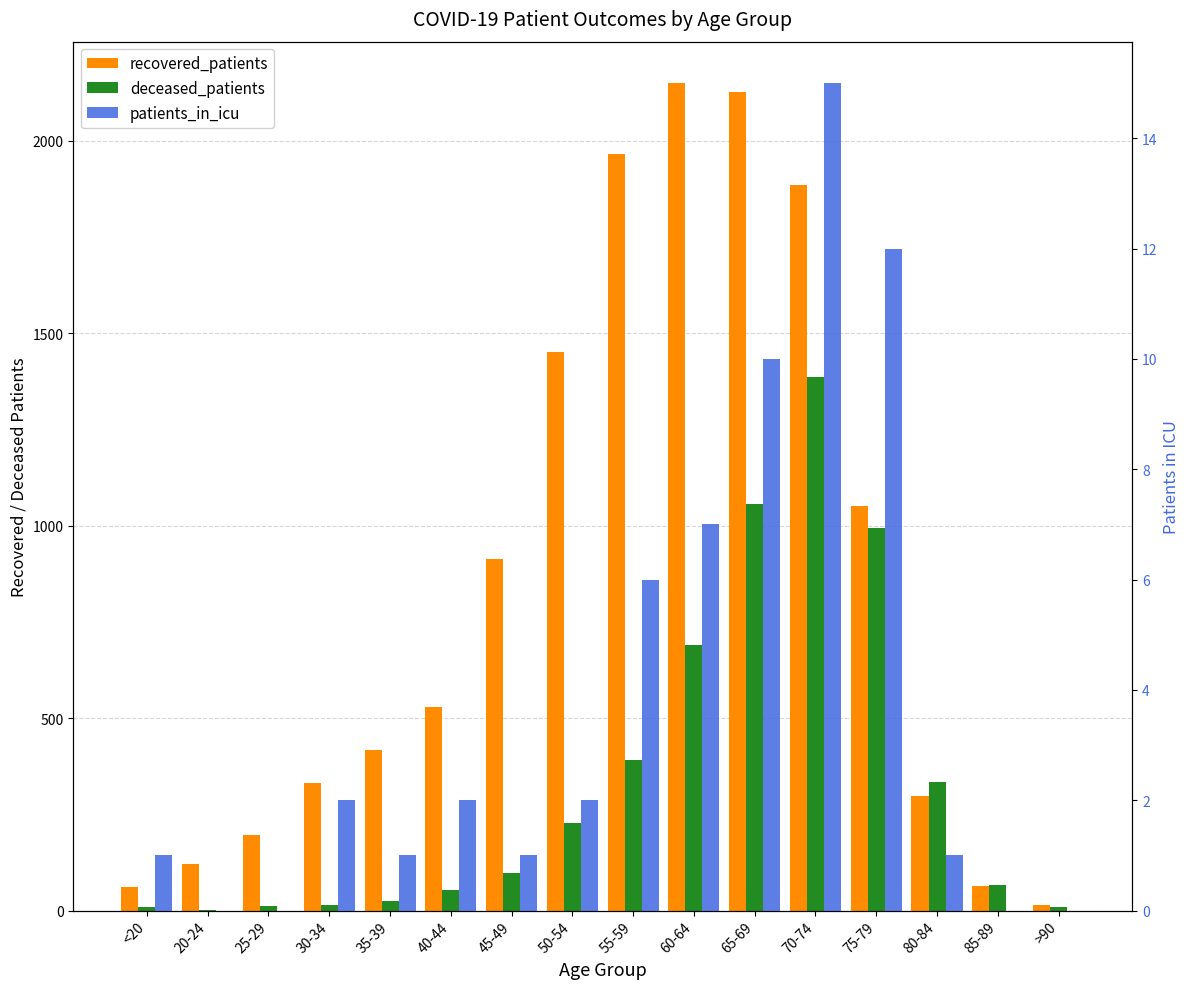

What is the maximum value shown in the chart?

2150